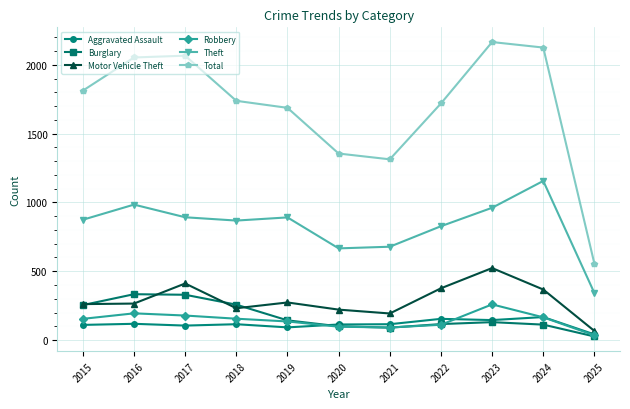

True or false: Robbery and Total intersect in this chart.

False